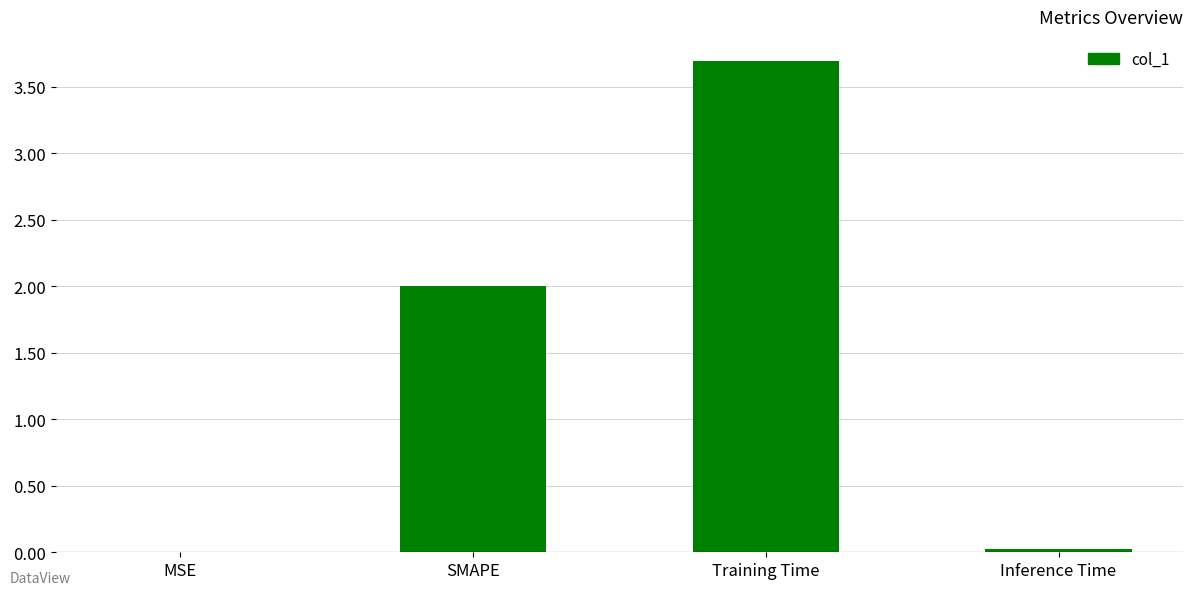

At which category does the chart reach its peak across all series?

Training Time